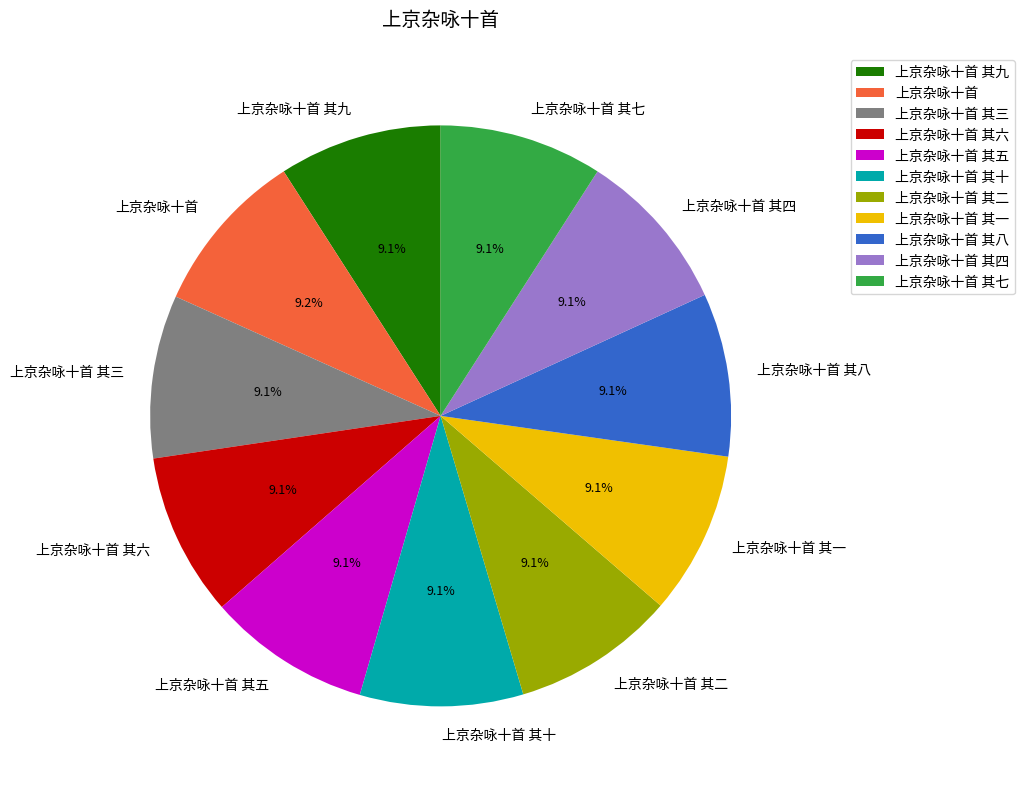

To the nearest percent, what portion does 上京杂咏十首 其十 represent?

9%